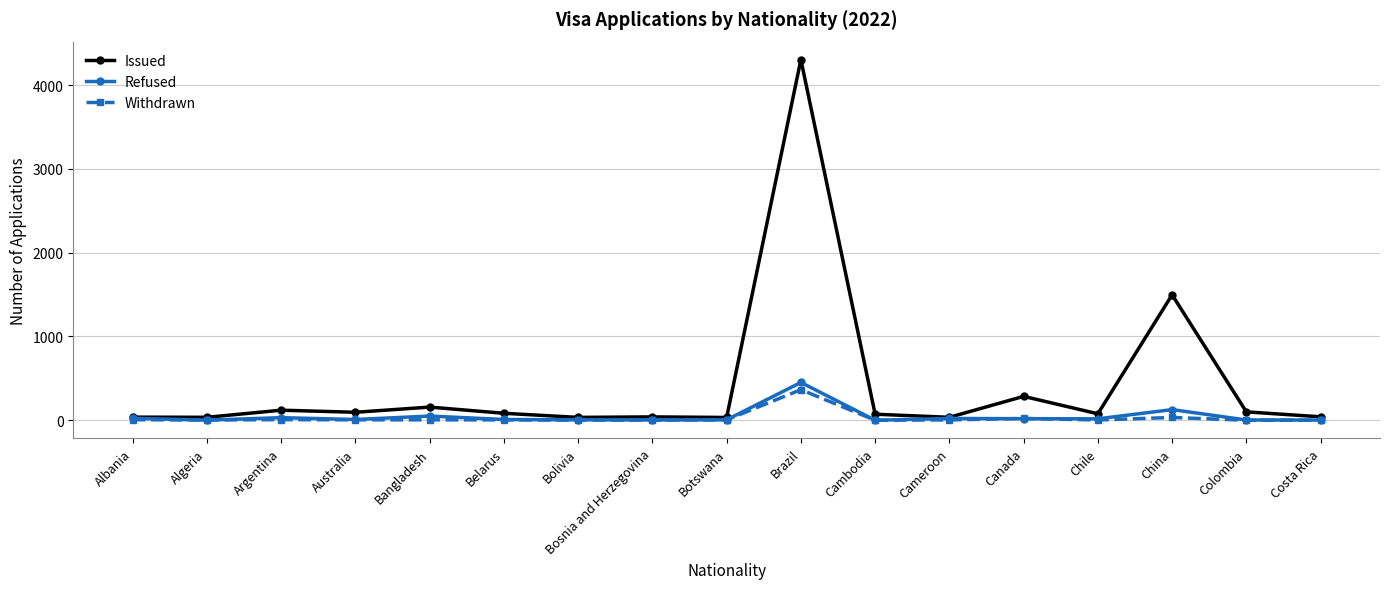

True or false: Withdrawn has a value of 0 at Cambodia.

True